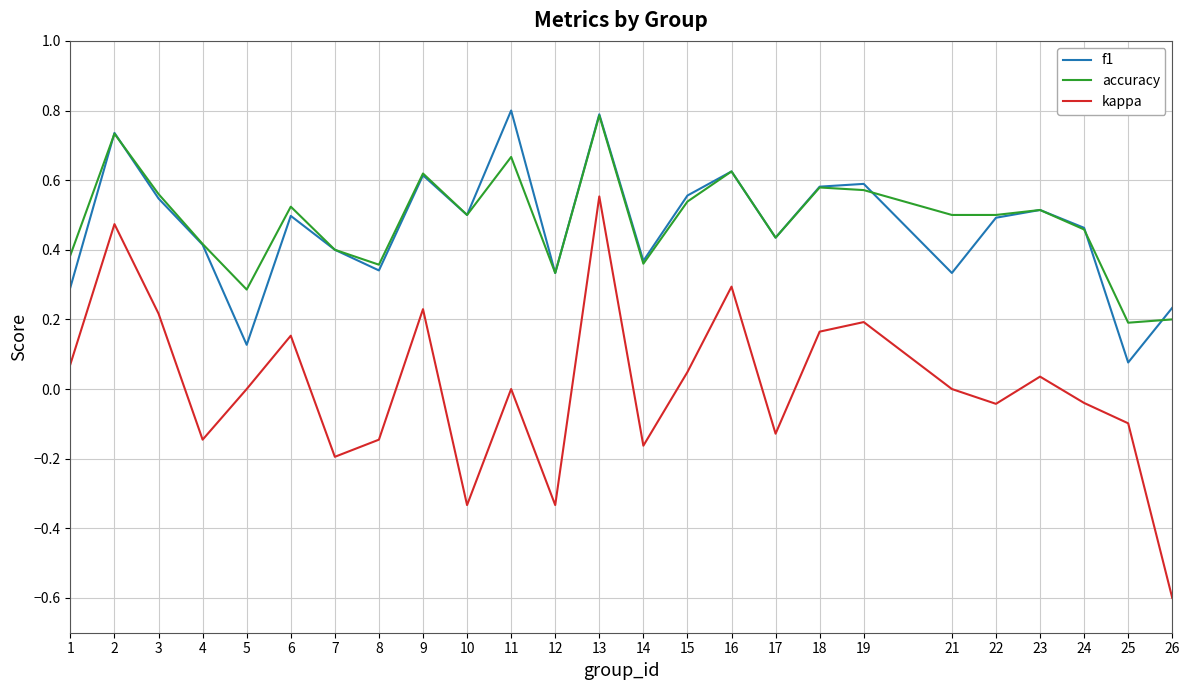

What is the smallest value displayed?

-0.6